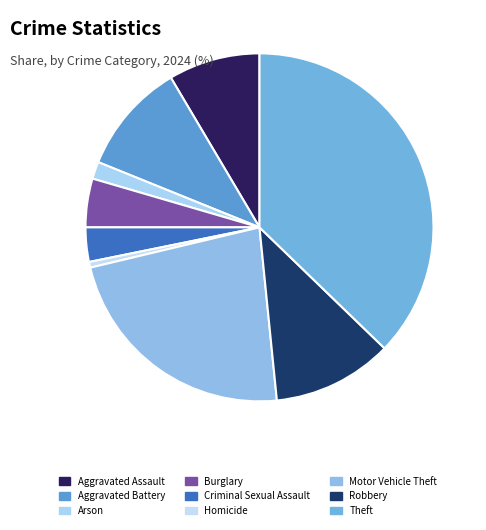

Count the number of slices in the pie.

9